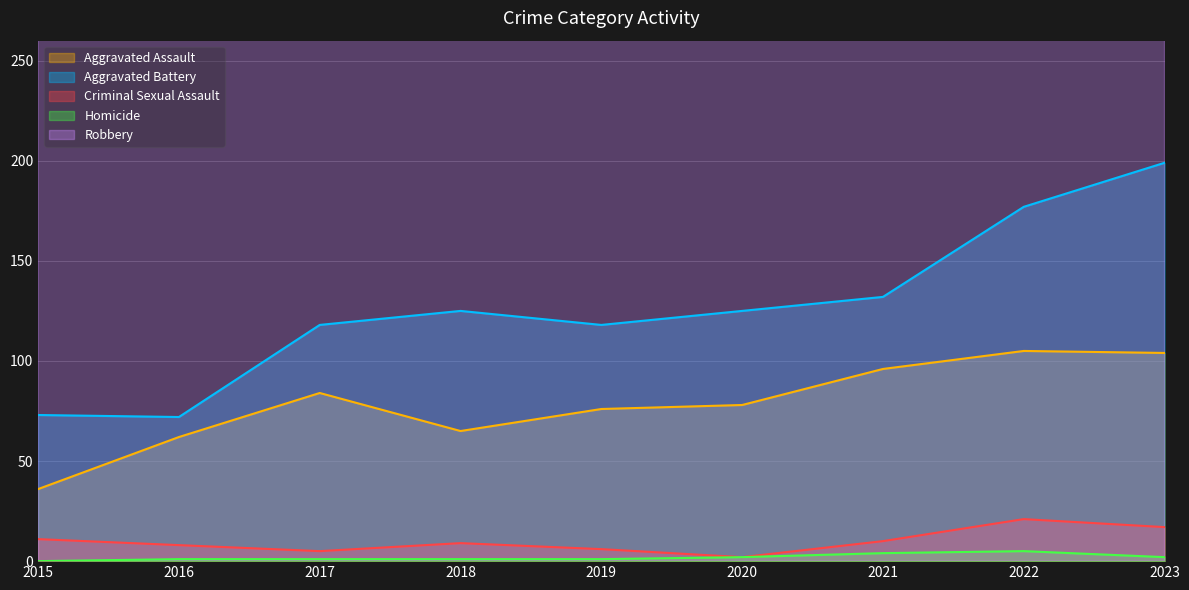

Which series has the largest total across all categories?

Robbery